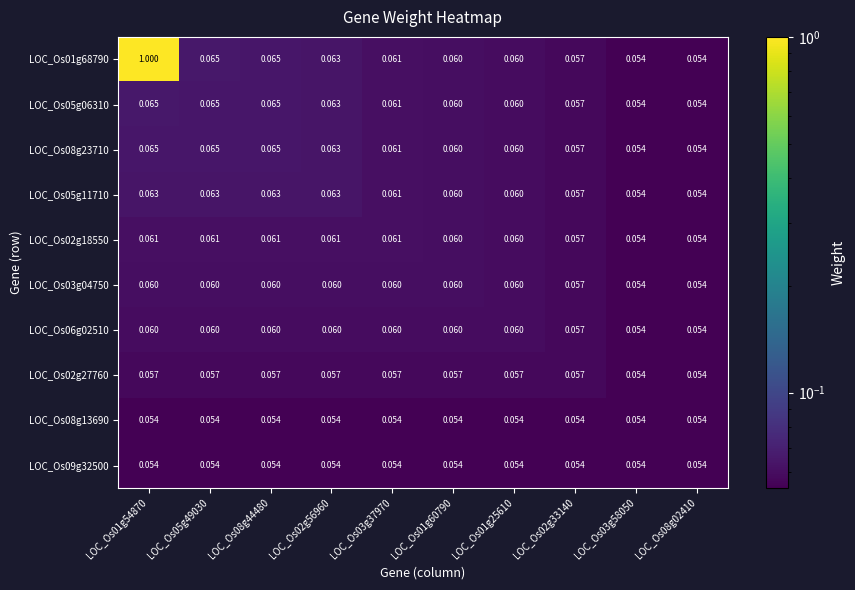

Which series has the widest spread of values?

LOC_Os01g68790